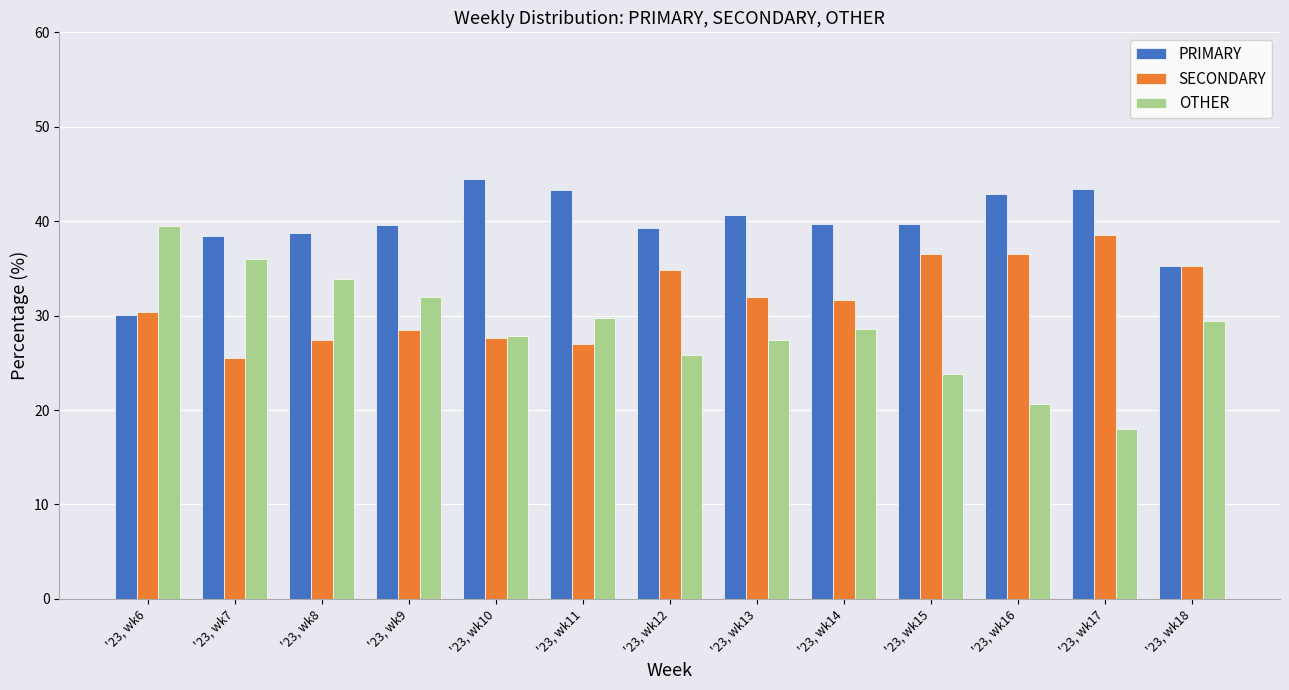

What is the value of the SECONDARY bar at the 12th from the left?

38.5